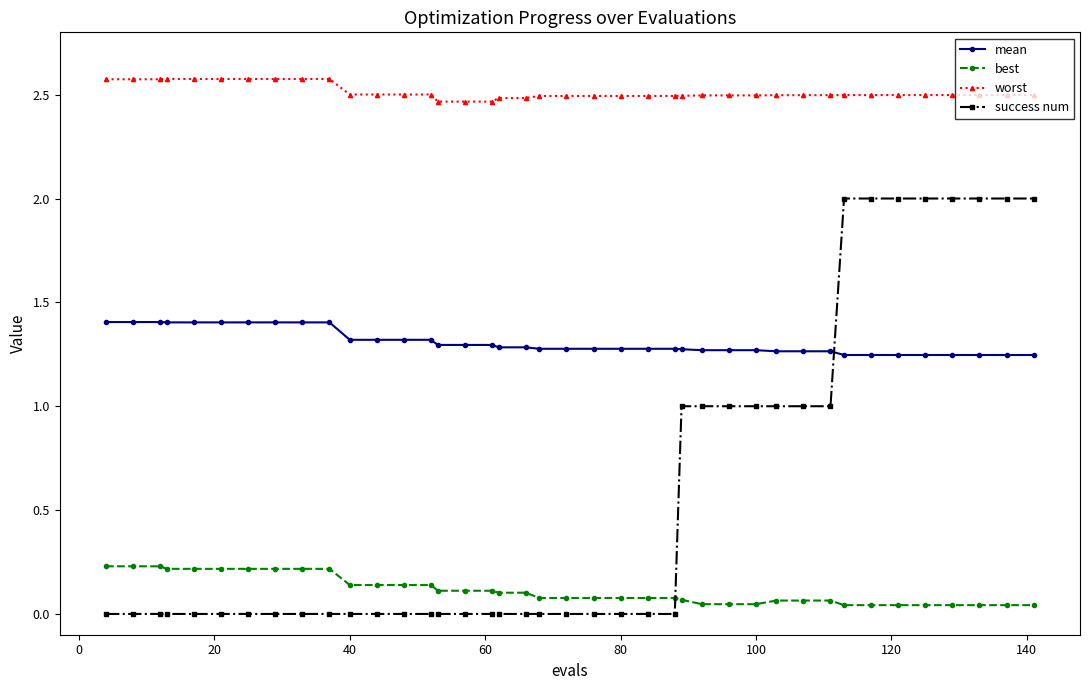

True or false: worst and best intersect in this chart.

False